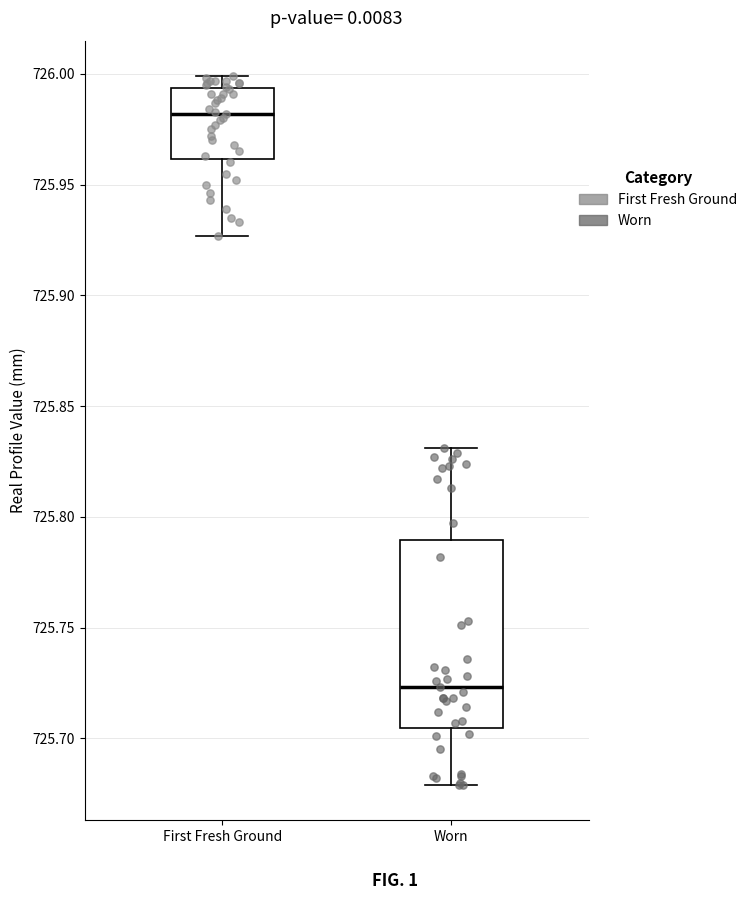

Which box is the tallest, from its lower edge to its upper edge?

Worn